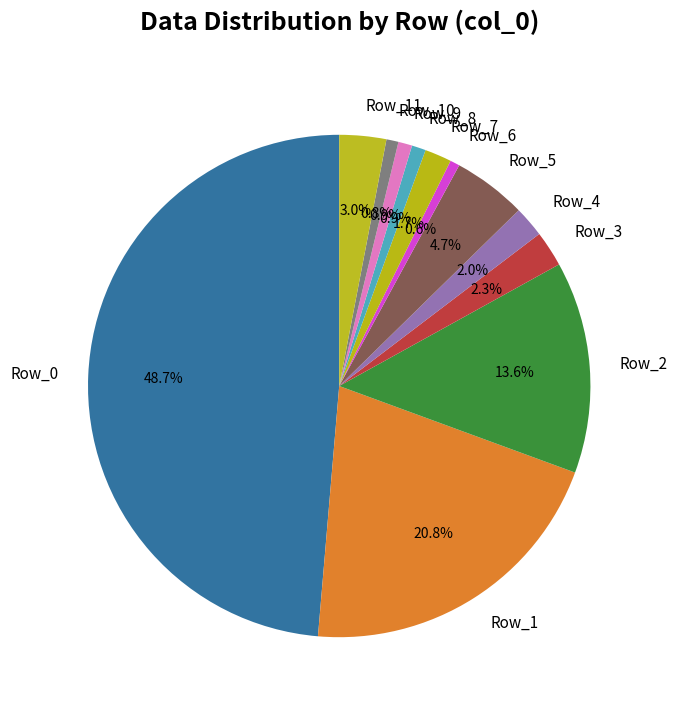

Is the sum of Row_2 and Row_10 greater than half?

No